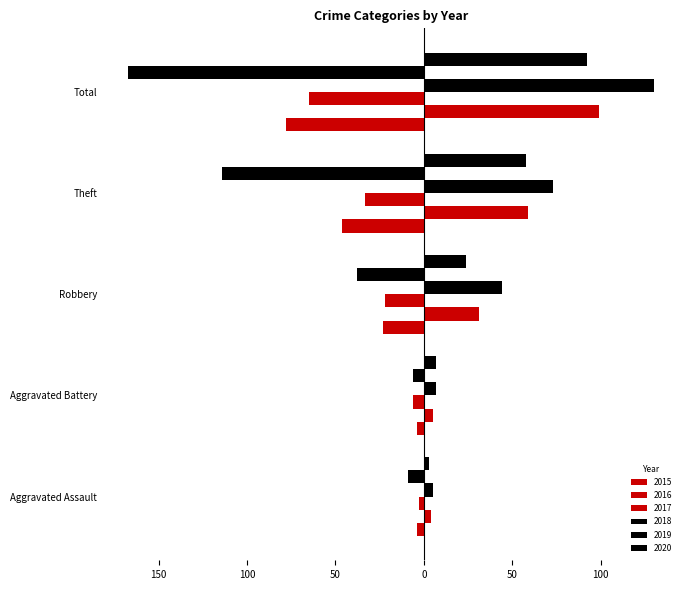

What is the total value across all series at Robbery?

16